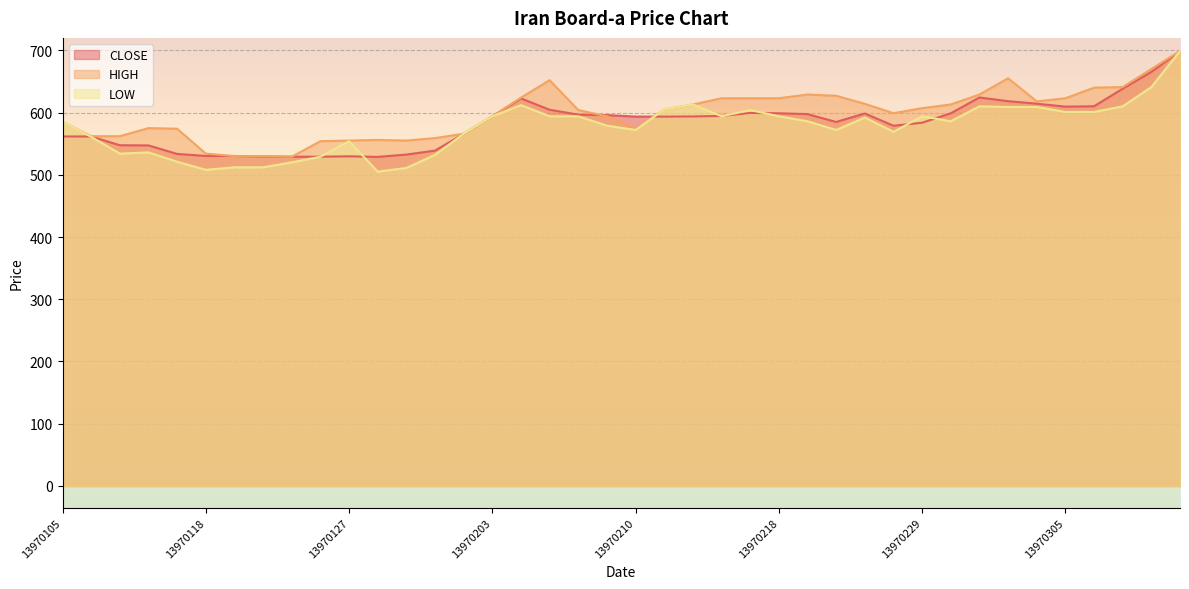

Does the chart display data point markers on the line(s)?

No